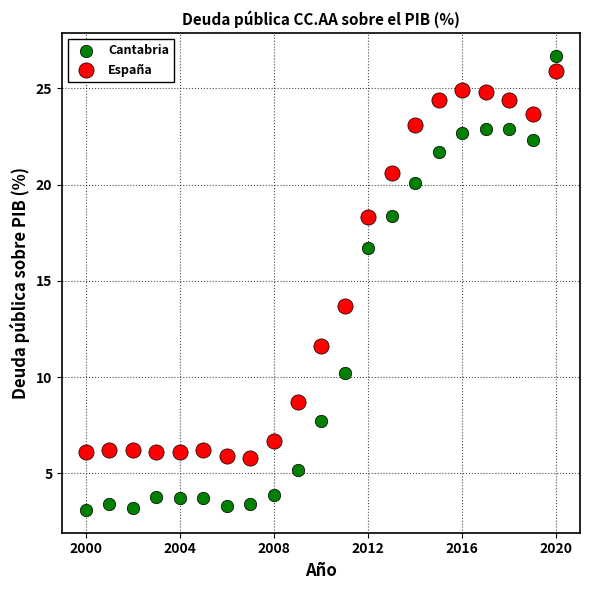

Across all data points, what is the range of X values (max minus min)?

20.0